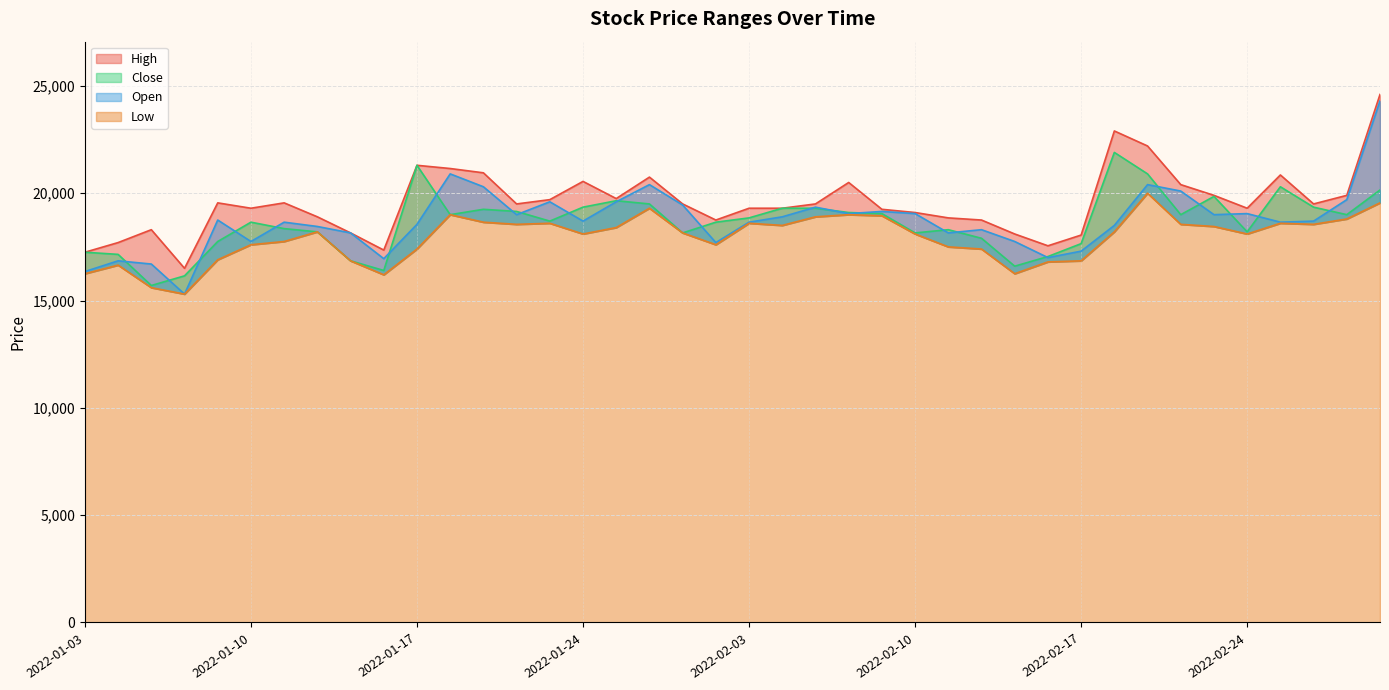

What position from the right is 2022-02-10?

15